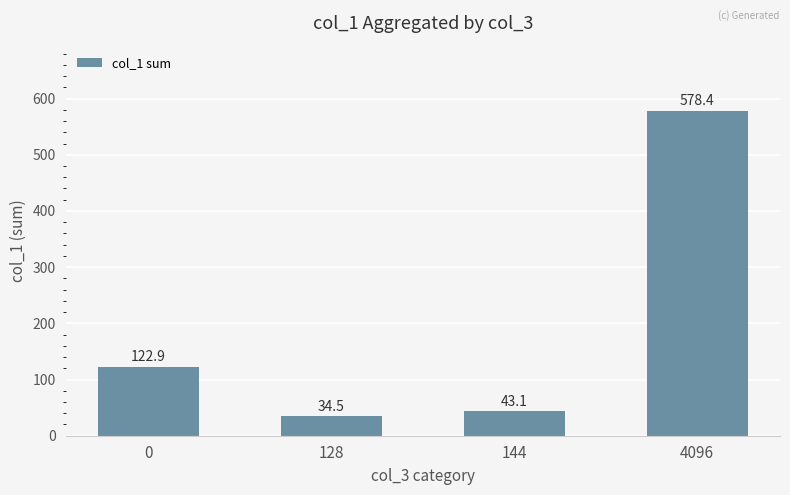

Reading left to right, extract all data points from this chart.

122.9	34.5	43.1	578.4